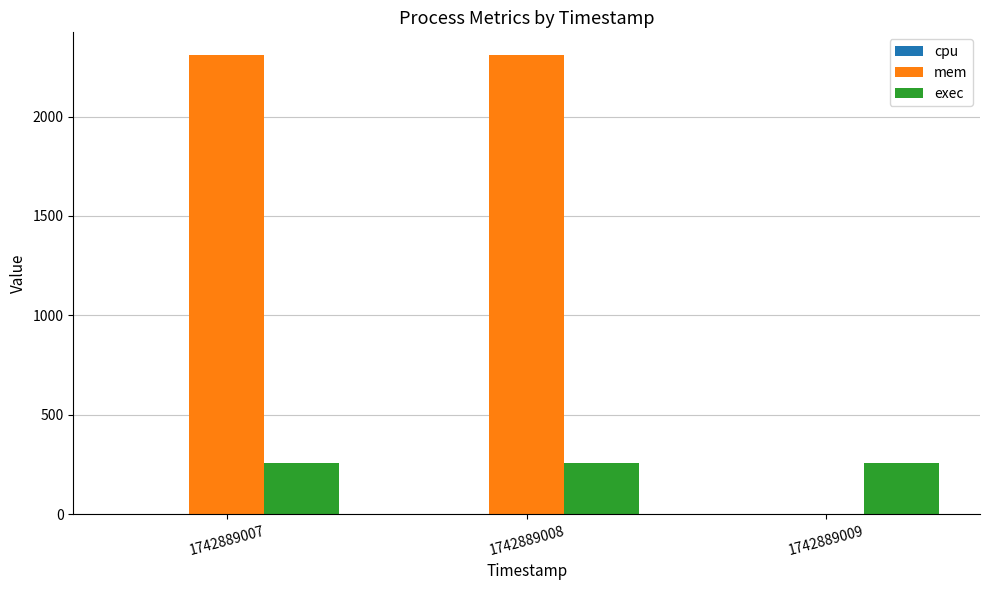

Does the chart contain stacked bars?

No